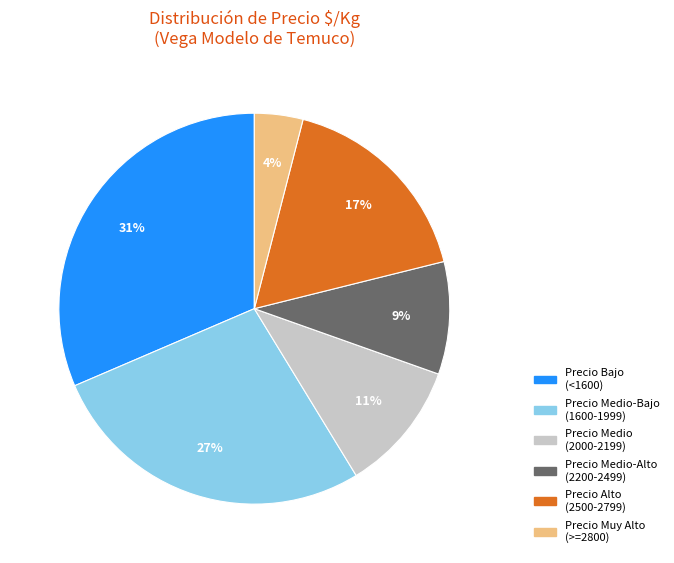

The Precio Medio (2000-2199) slice represents 5% of the pie. True or false?

False